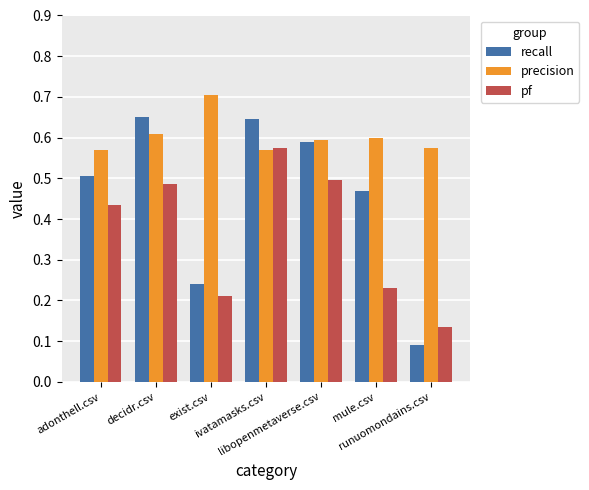

How many distinct data groups are displayed?

3